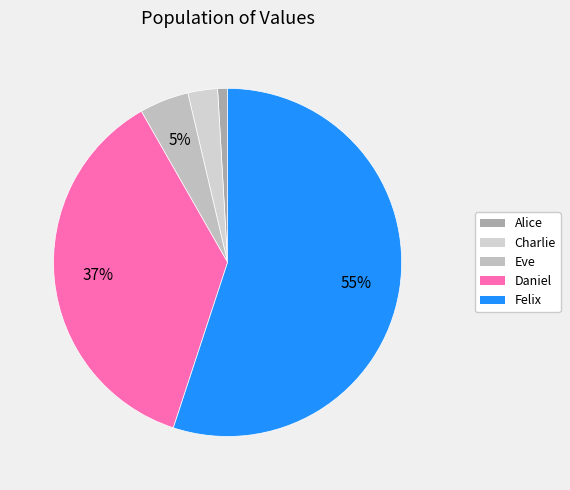

Which slice represents more than half of the pie?

Felix